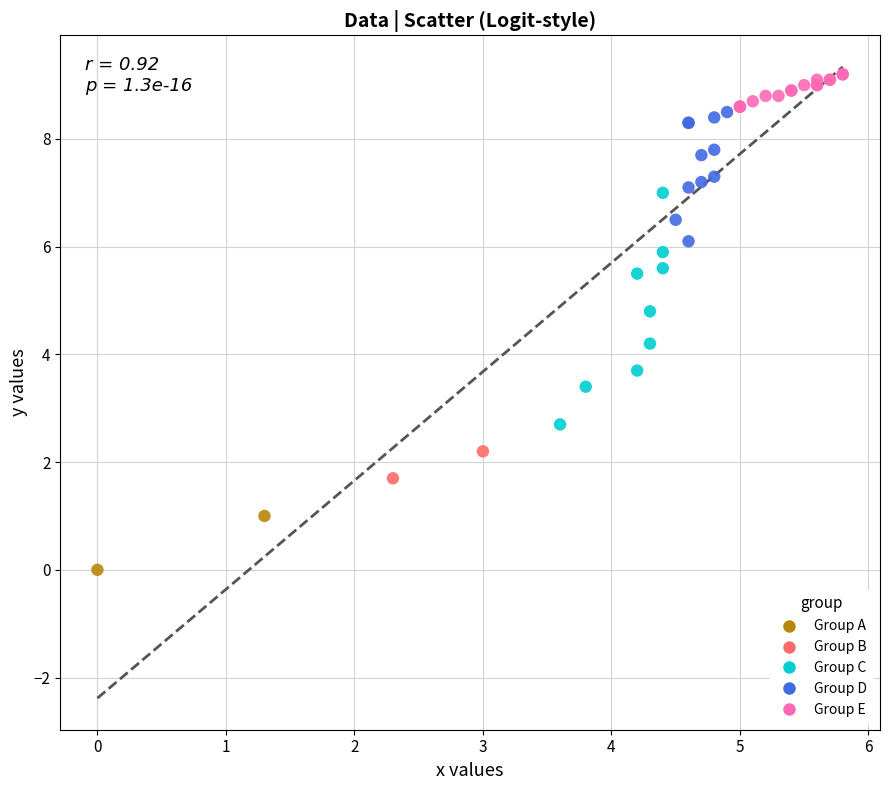

What are all the series names shown in the legend?

Group A, Group B, Group C, Group D, Group E